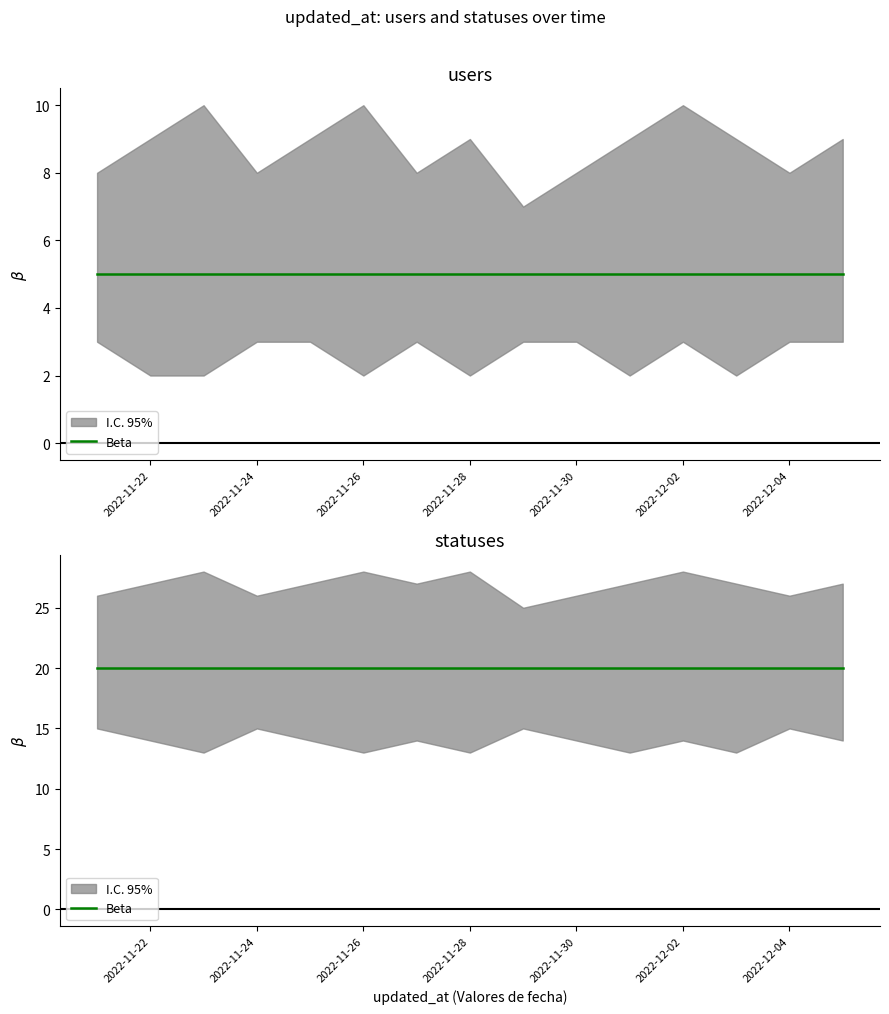

True or false: statuses has a value of 9 at 2022-12-05.

False